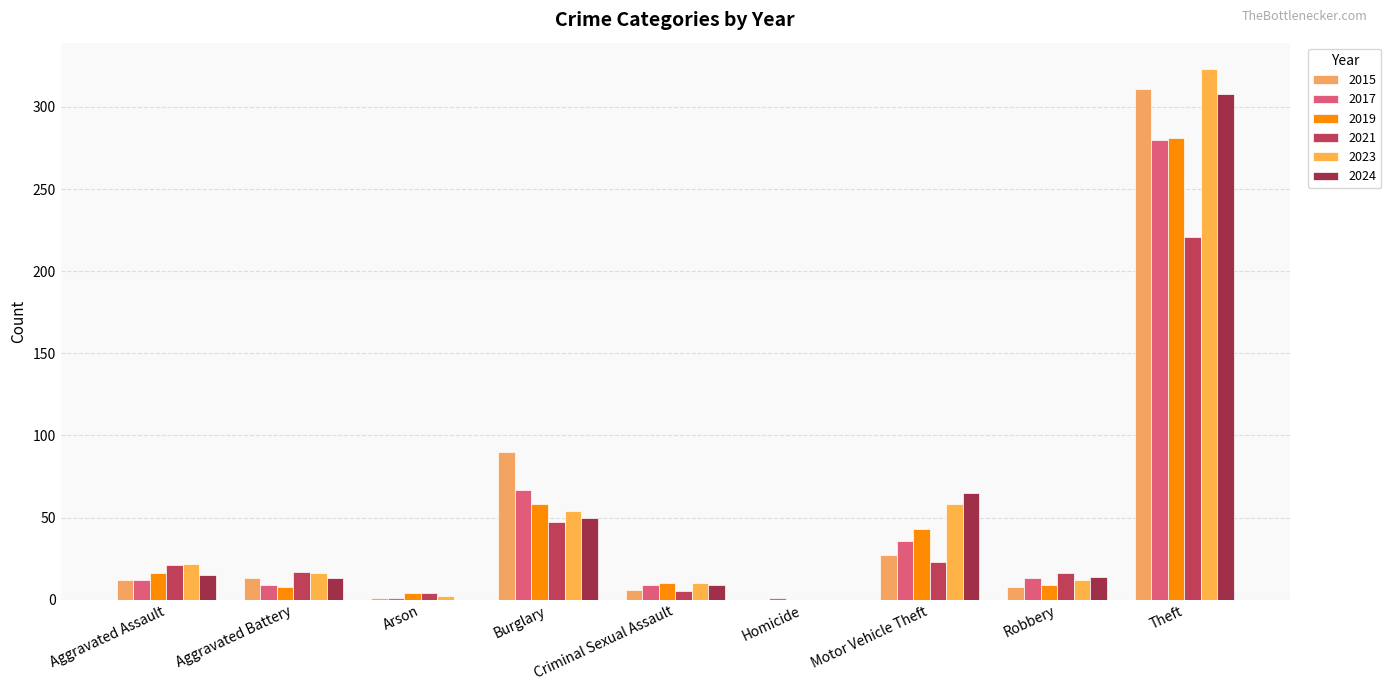

Read the 2015 value at Burglary, to the nearest 10.

90